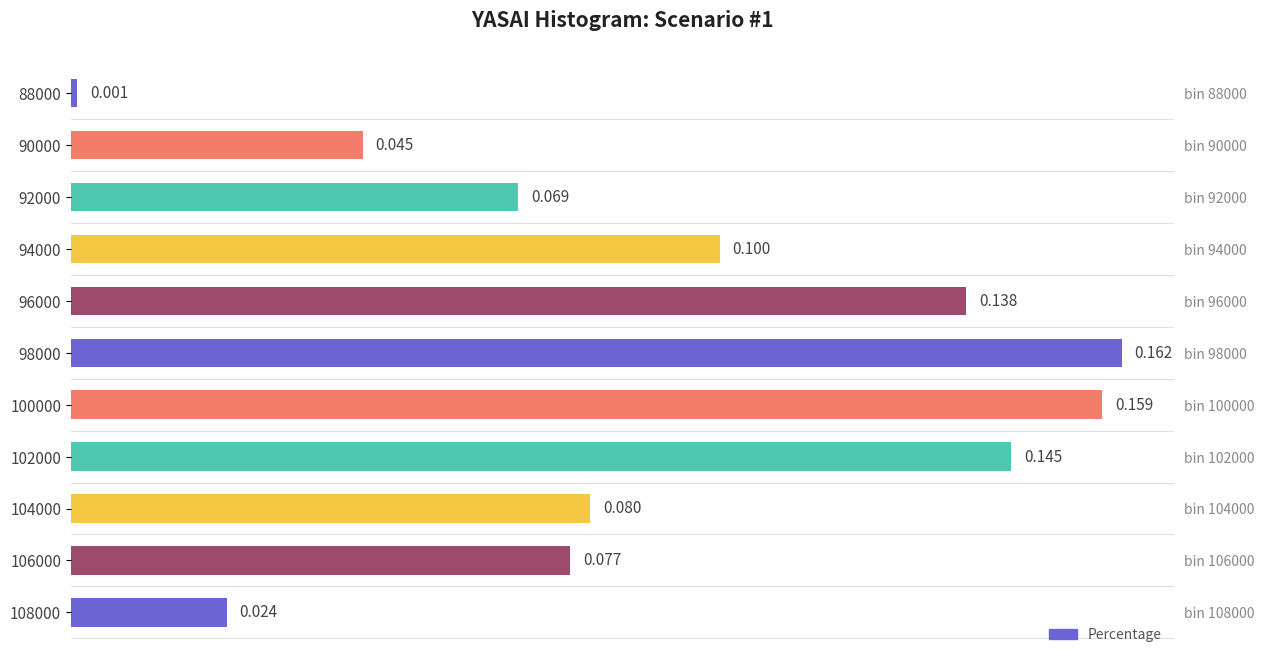

Is it true that the value at 94000 is 0.2?

False